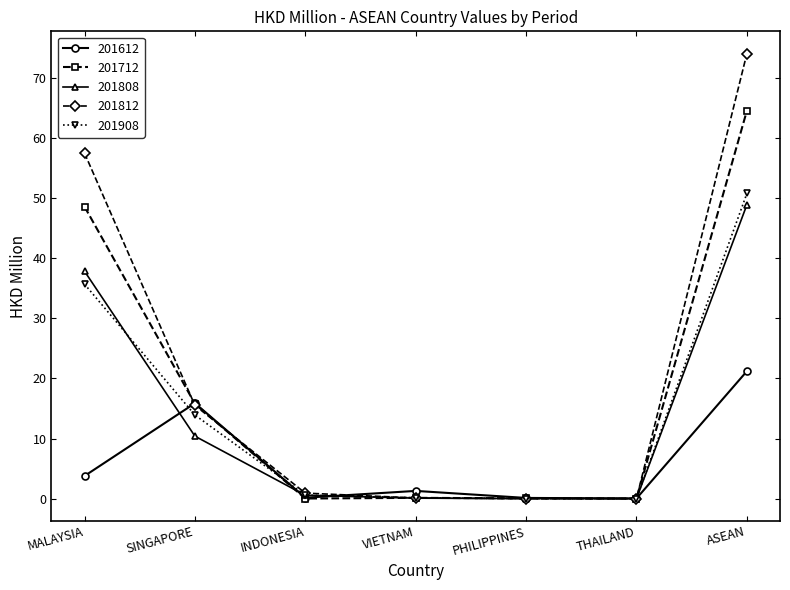

The 201812 series shows 0.0 at PHILIPPINES. True or false?

True